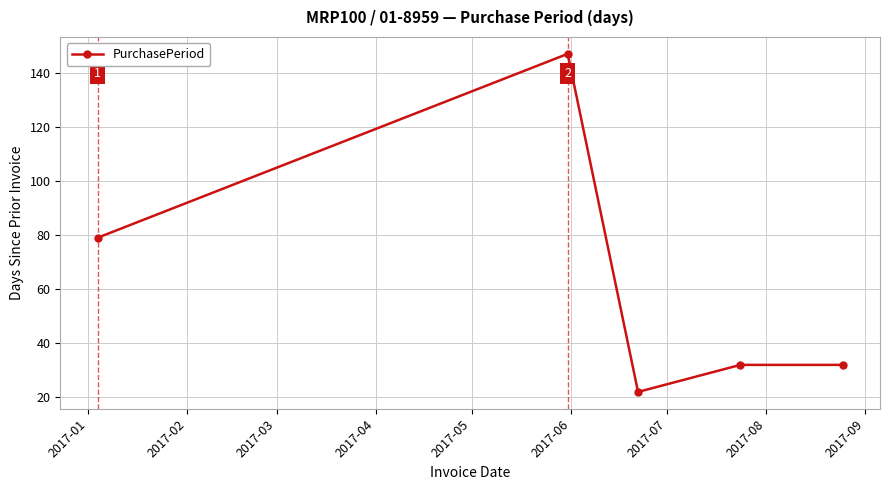

Reading left to right, transcribe all the data shown in this chart.

79	147	22	32	32